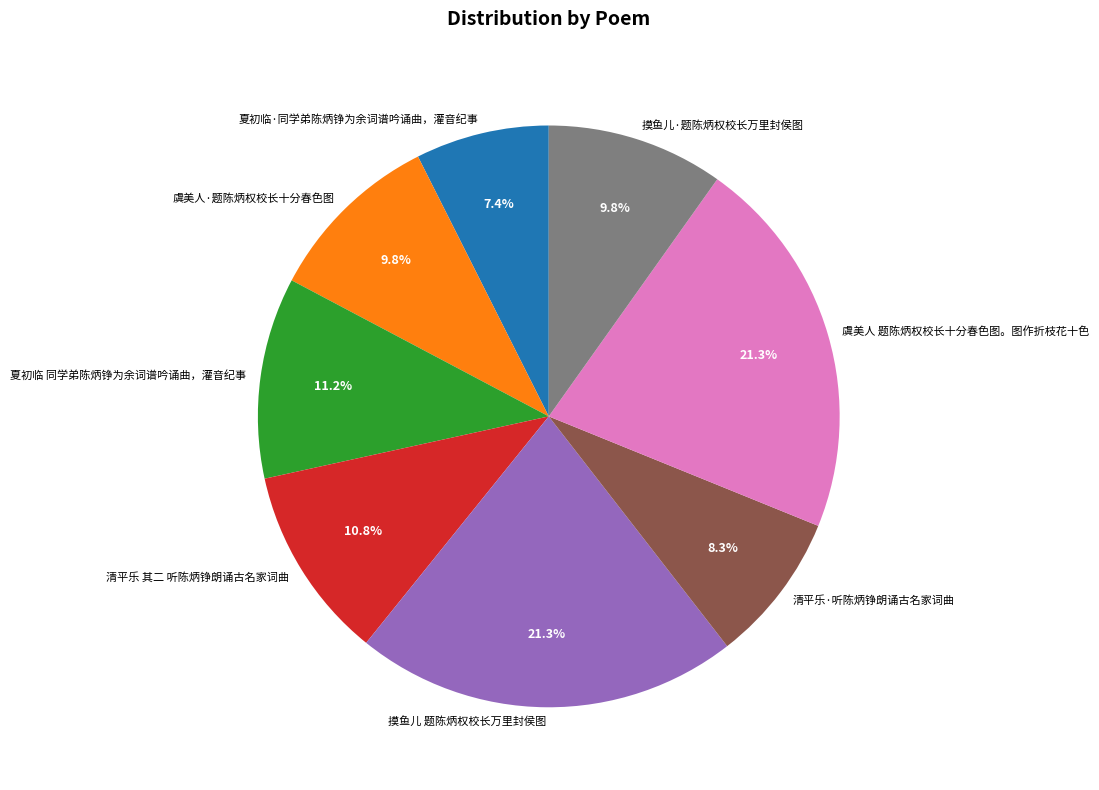

Approximately how many times larger is the value at 摸鱼儿·题陈炳权校长万里封侯图 compared to 清平乐 其二 听陈炳铮朗诵古名家词曲?

0.9